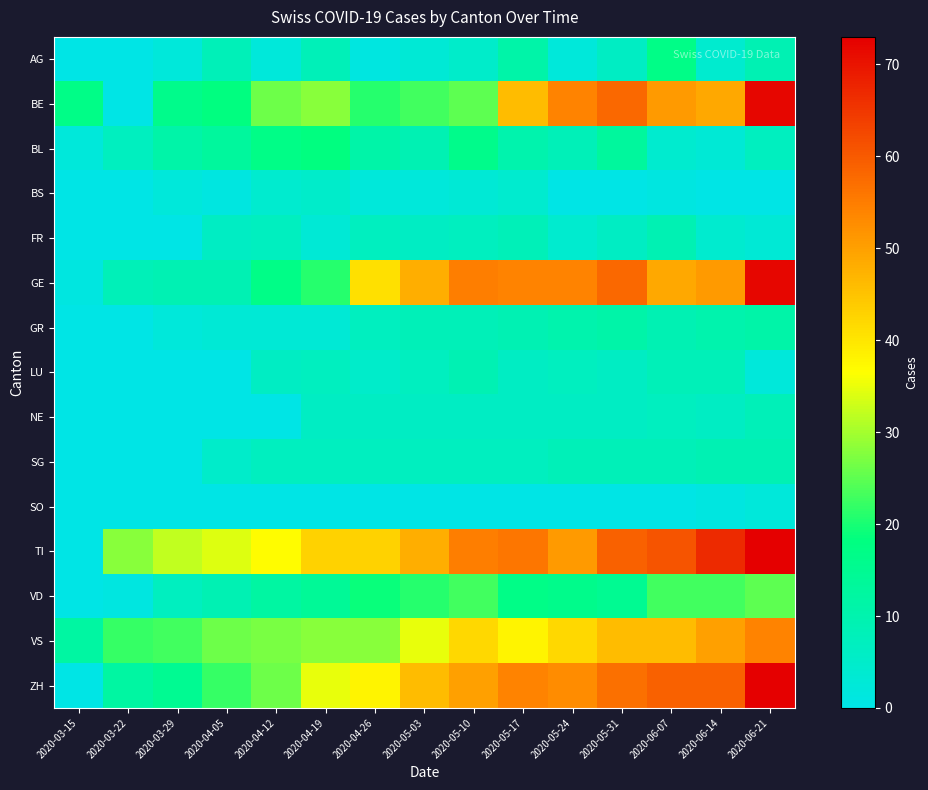

Which category has the highest value across all series?

2020-06-21